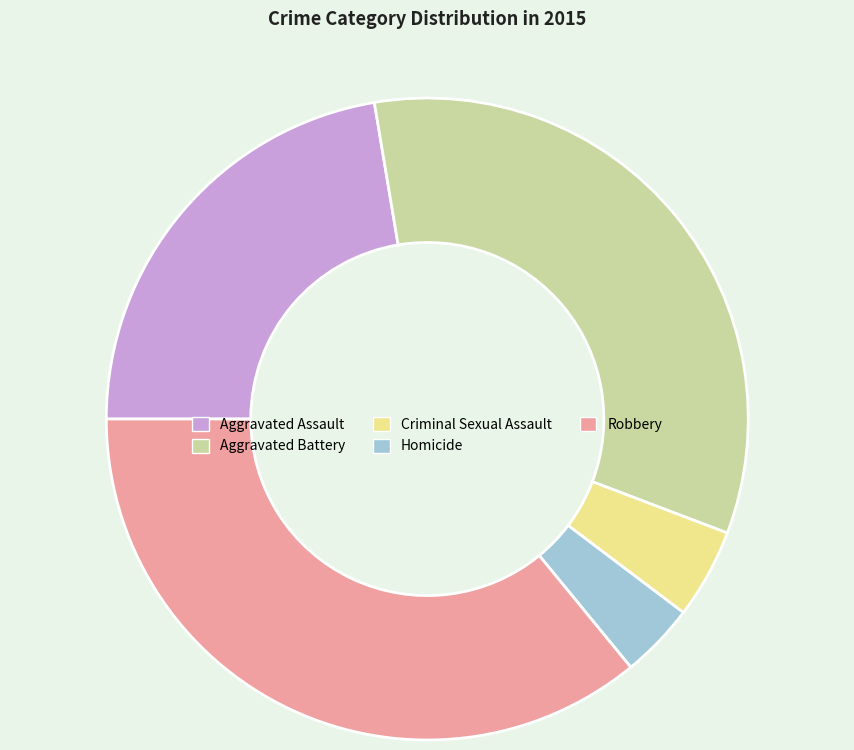

Combined, do Homicide and Aggravated Assault account for over 50%?

No